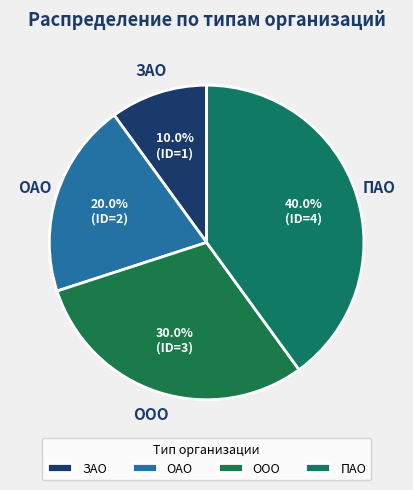

Rank the categories by value from highest to lowest.

ПАО, ООО, ОАО, ЗАО